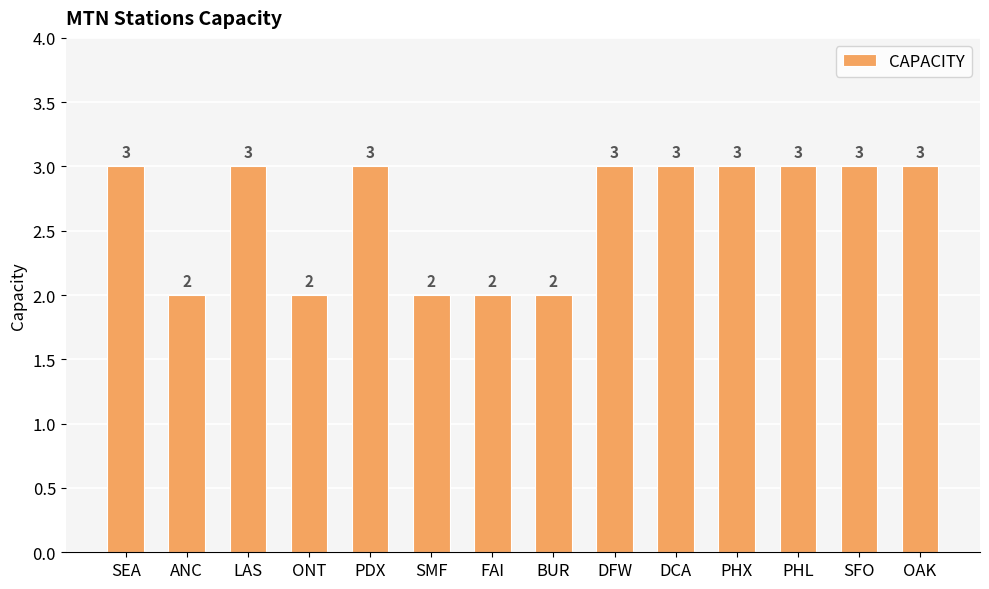

What is the greatest value displayed?

3